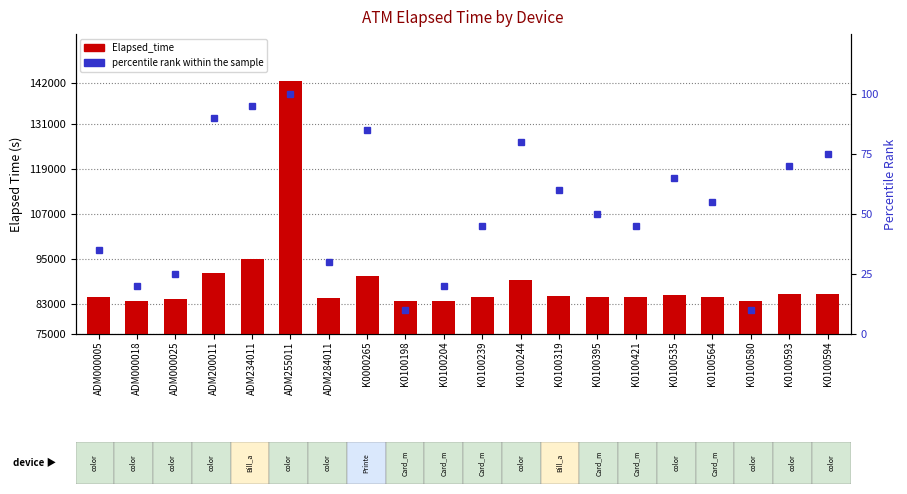

How many groups of bars are there?

20